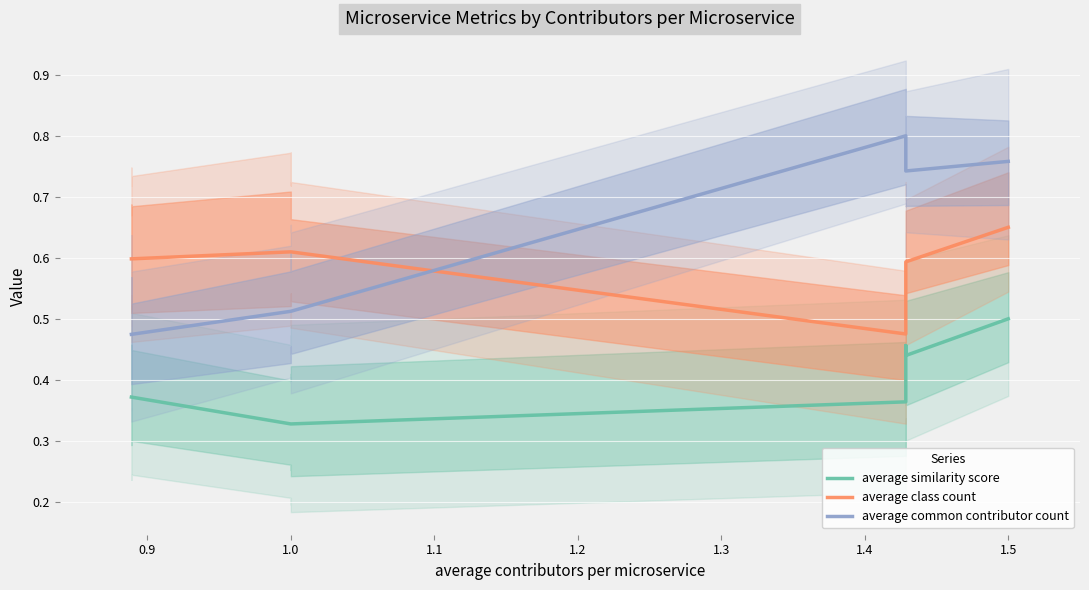

True or false: average similarity score and average common contributor count intersect in this chart.

False